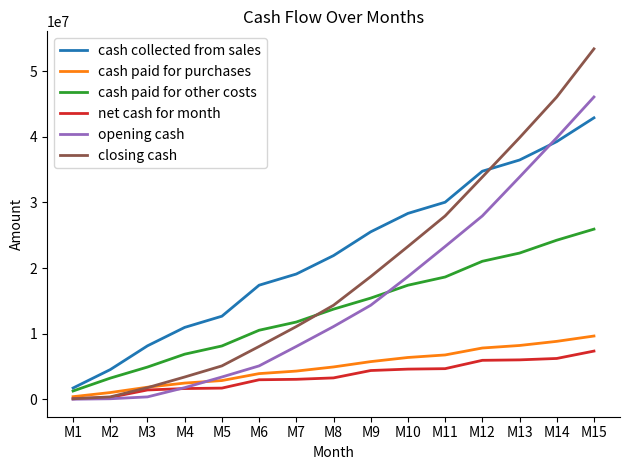

At which category is the sum across all series the highest?

M15